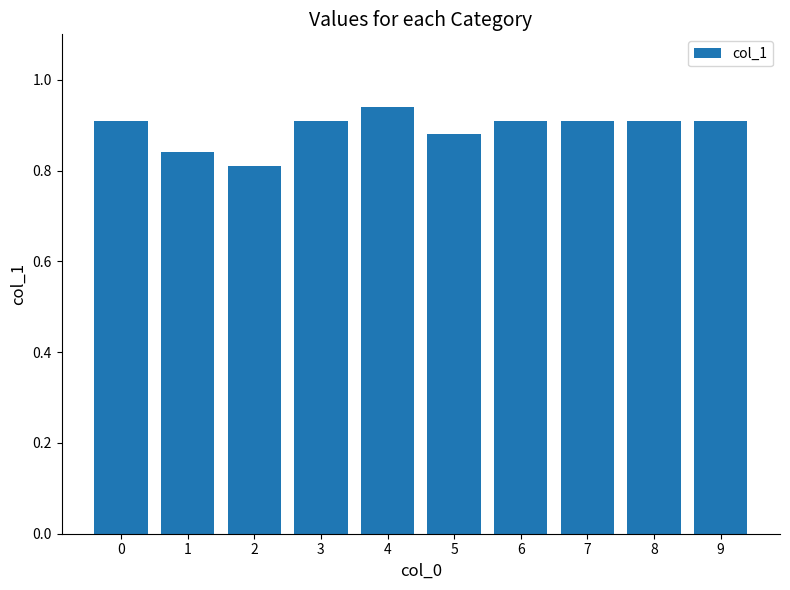

What is the sum of the values at 3 and 2?

1.7